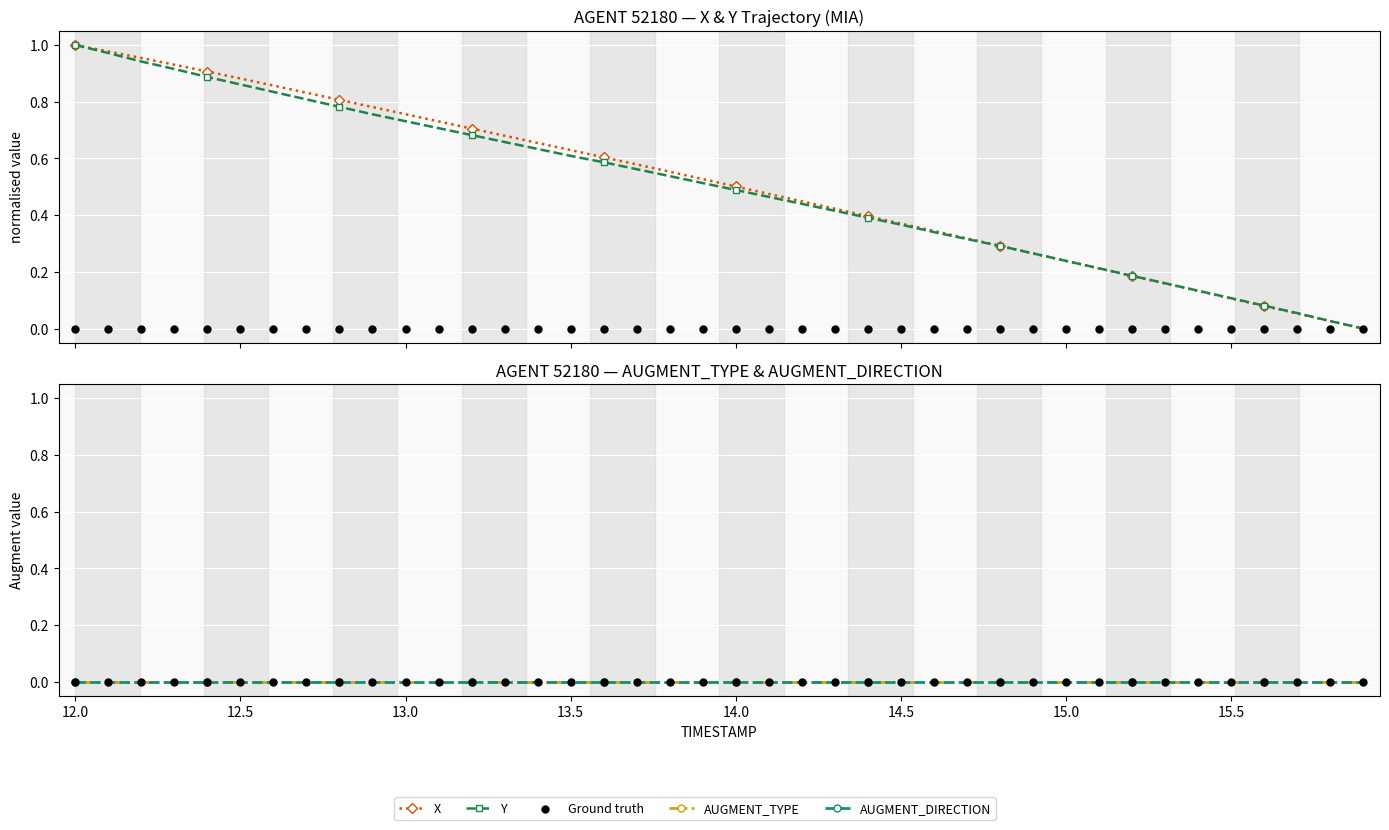

At how many categories does at least one series exceed 0?

39